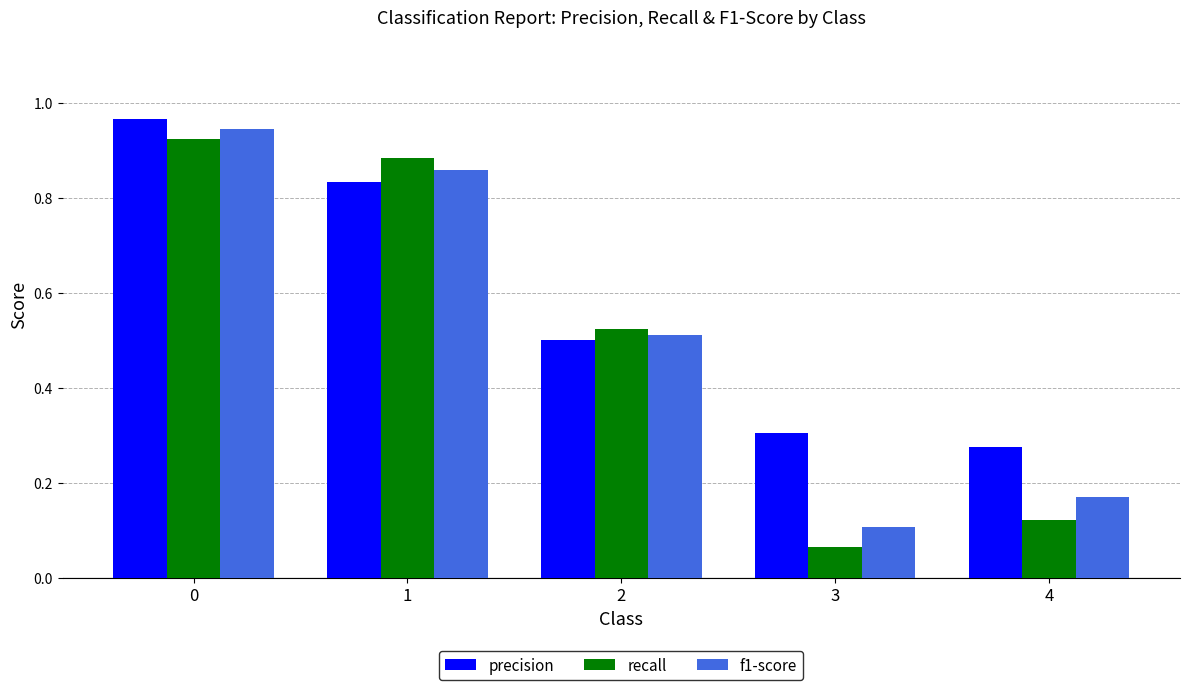

The precision series shows 0.2 at 2. True or false?

False